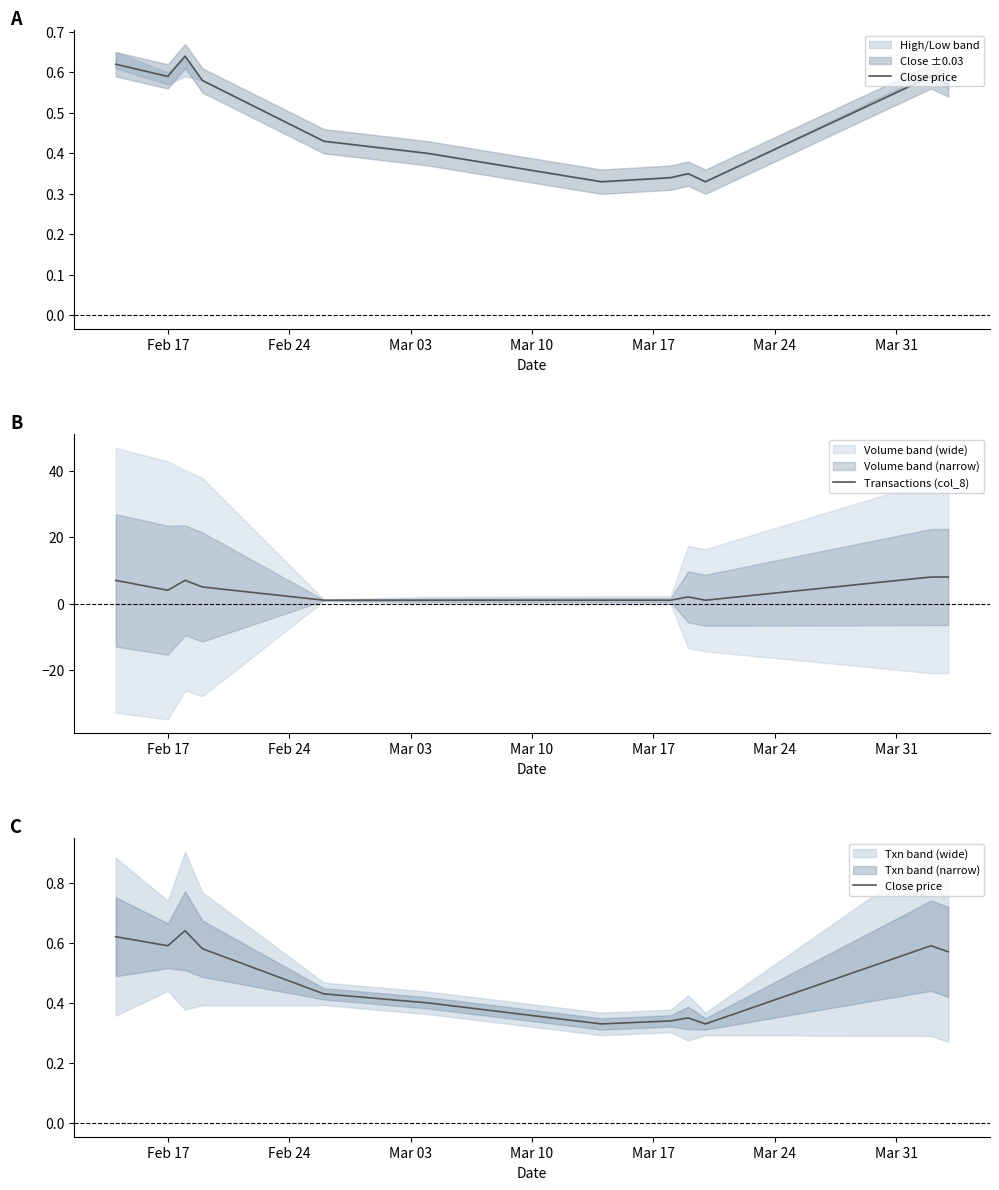

Is the value of Close price at 7 greater than the value of Transactions (col_8) at 8?

No